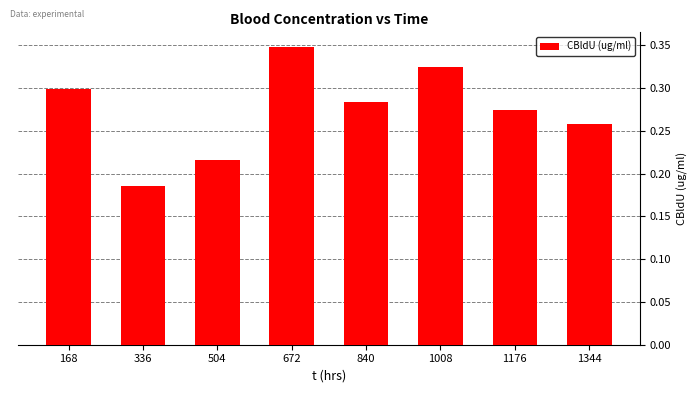

Is it true that the value at 1008 is 0.3?

True